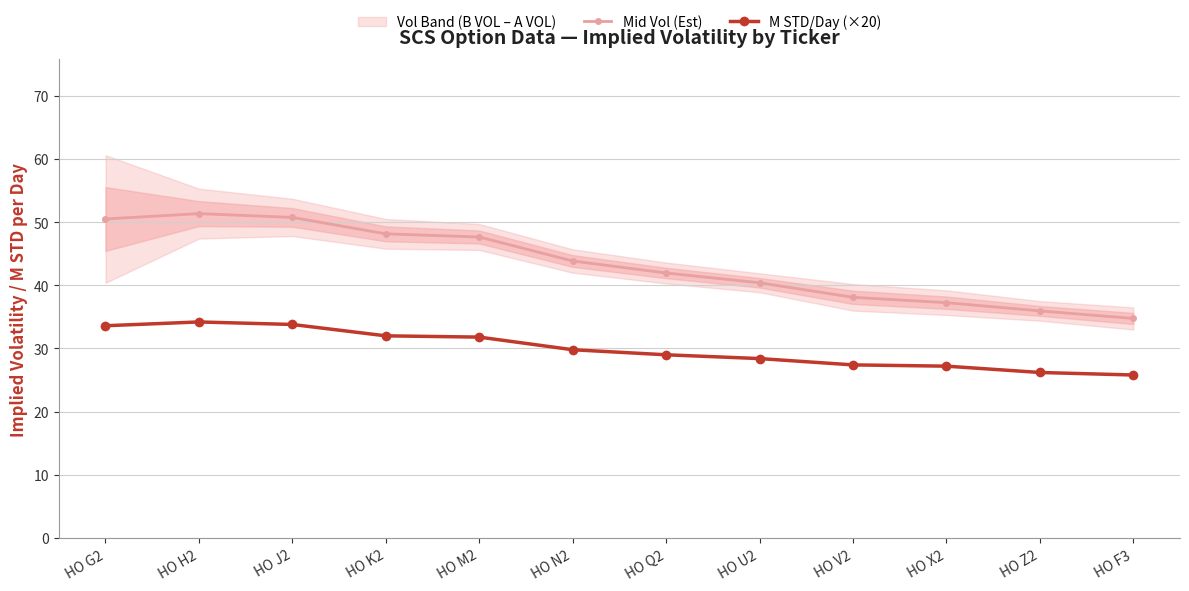

At which category is the sum across all series the highest?

HO H2